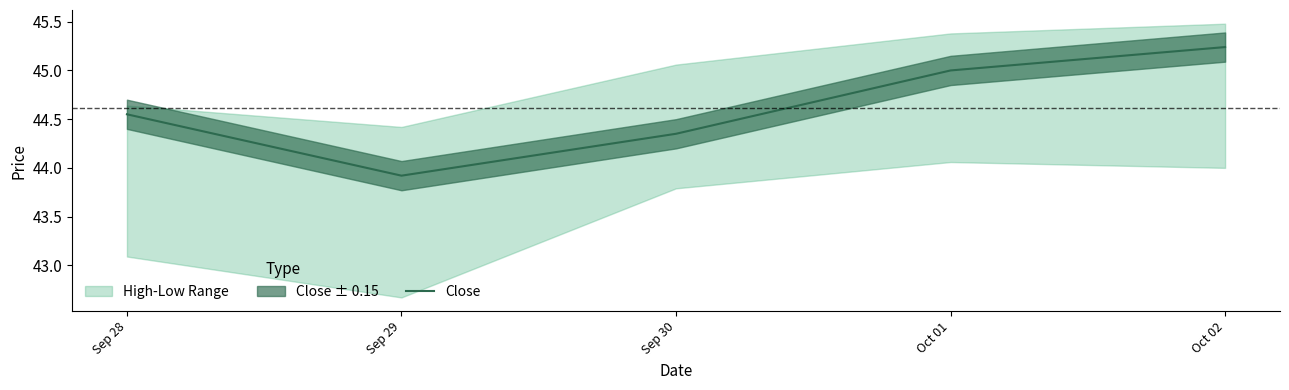

Where does the data first go above 44?

Sep 28